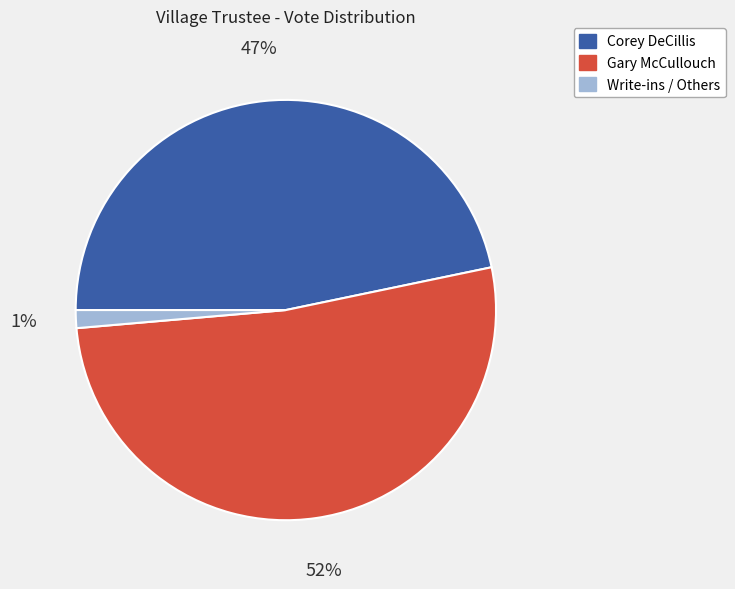

To the nearest percent, what is the average slice percentage?

33%